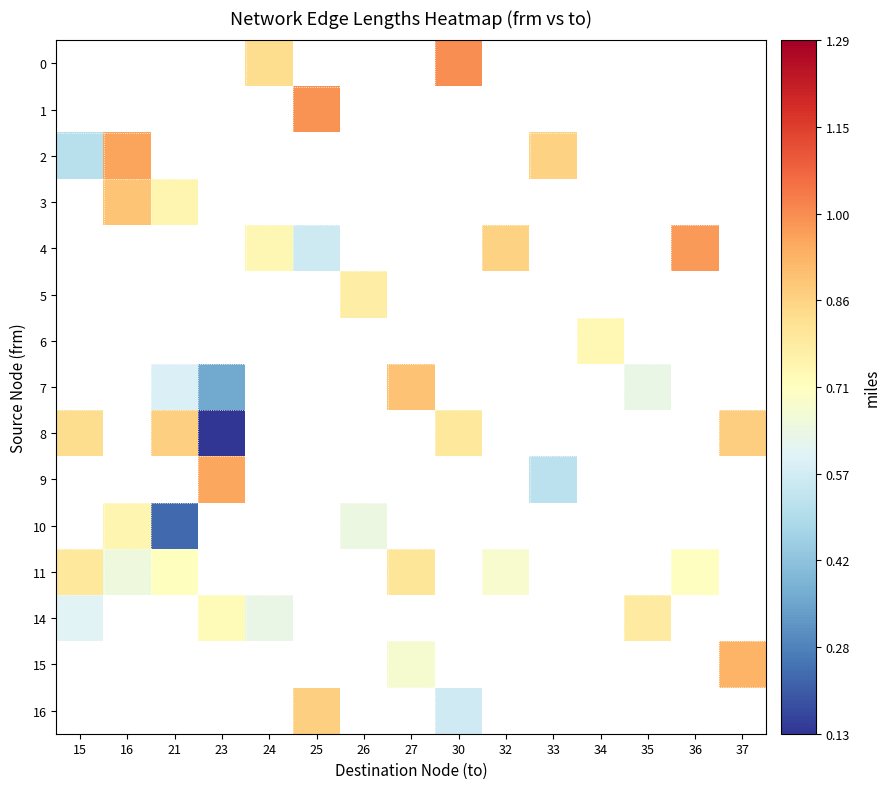

What is the greatest value displayed?

1.0